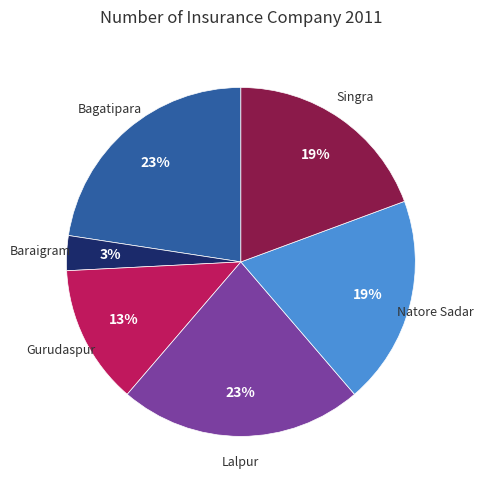

Is there a majority slice in this chart?

No